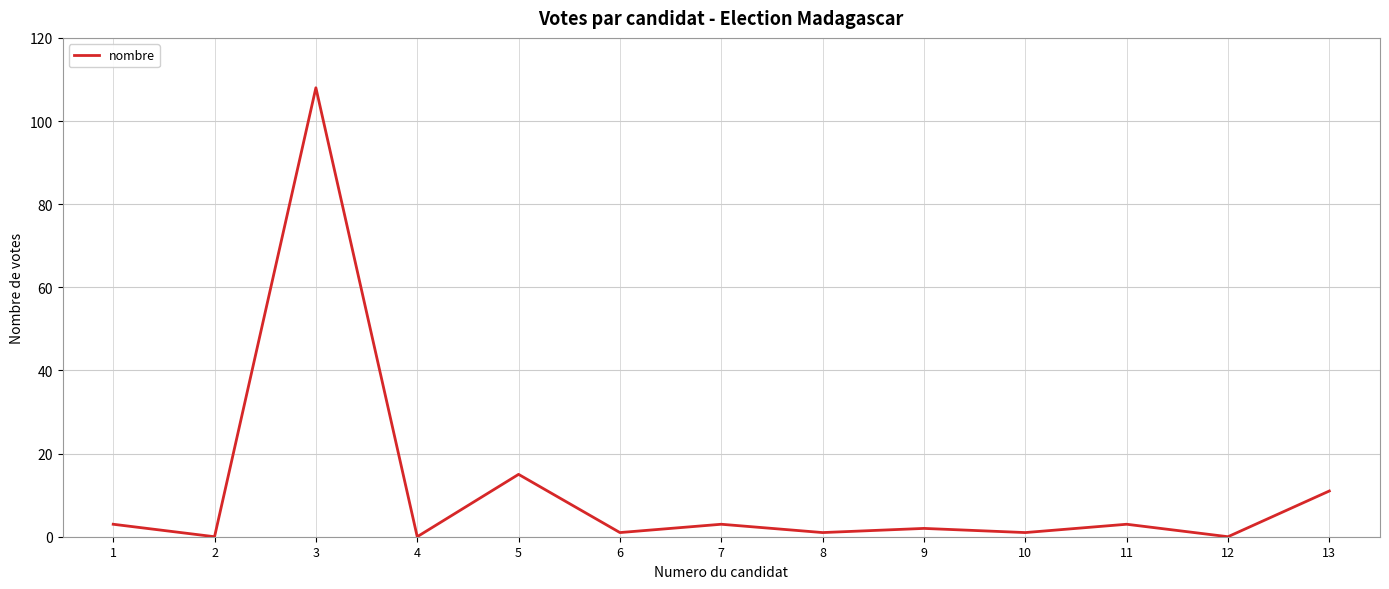

How many lines are shown in the chart?

1